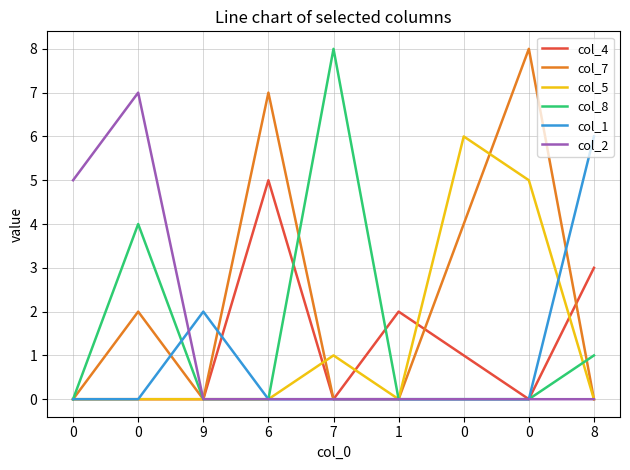

True or false: col_2 has a value of 0 at 0.

True